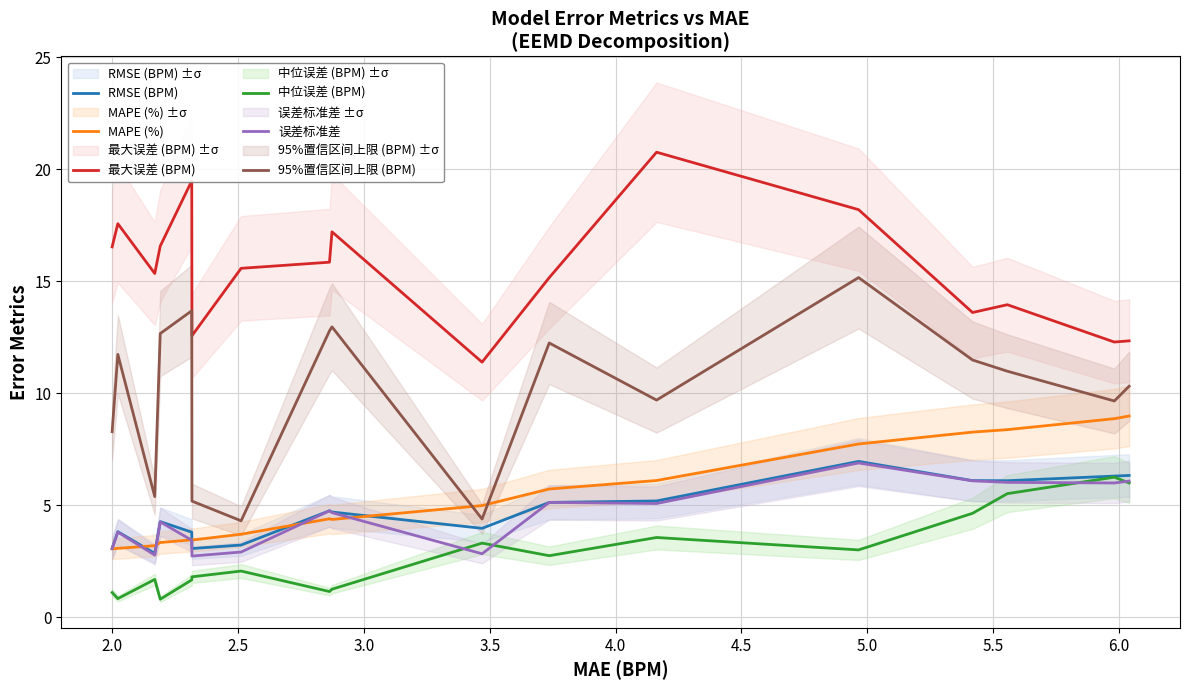

Does the chart display data point markers on the line(s)?

No